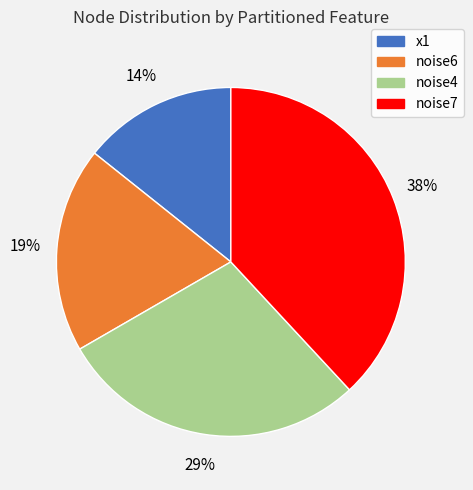

Which category has the biggest portion of the pie?

noise7